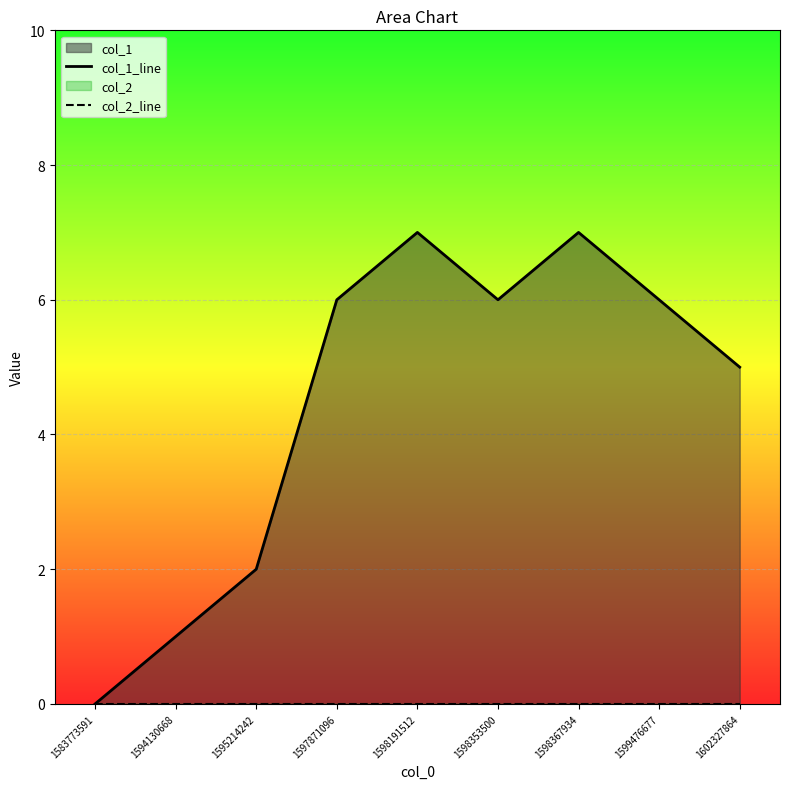

True or false: col_1_line has more than 0 points higher than both neighbors.

True